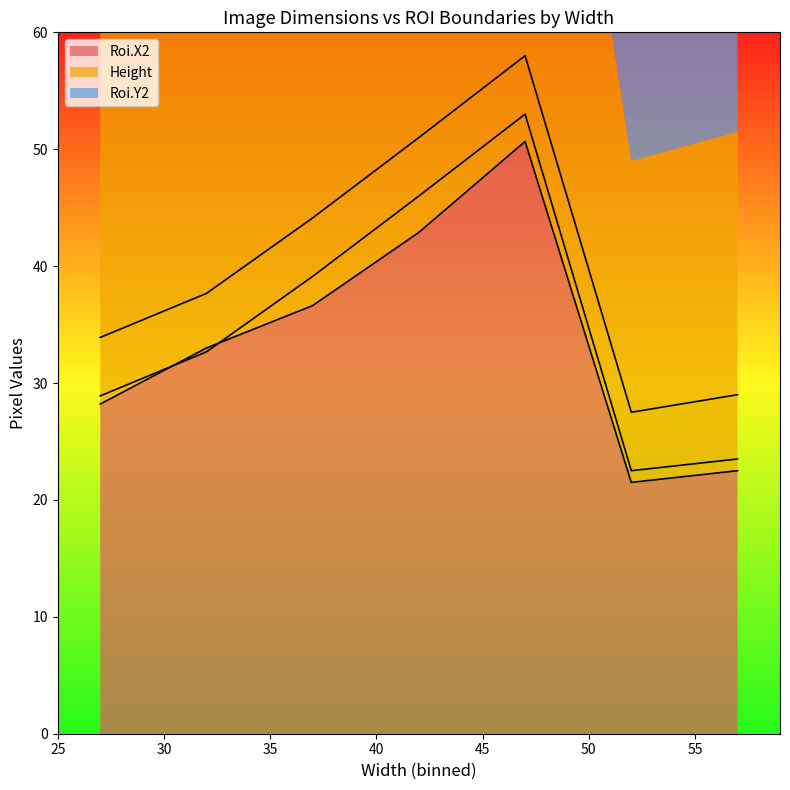

Does the chart display data point markers on the line(s)?

No